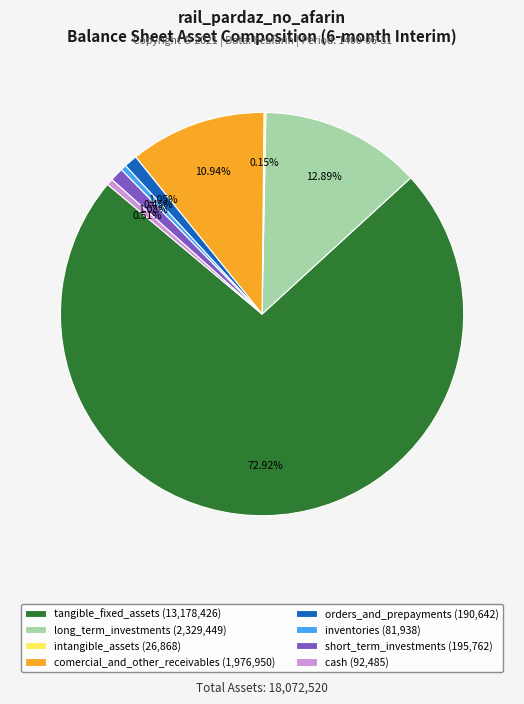

Approximately how many times larger is the value at orders_and_prepayments (190,642) compared to inventories (81,938)?

2.3